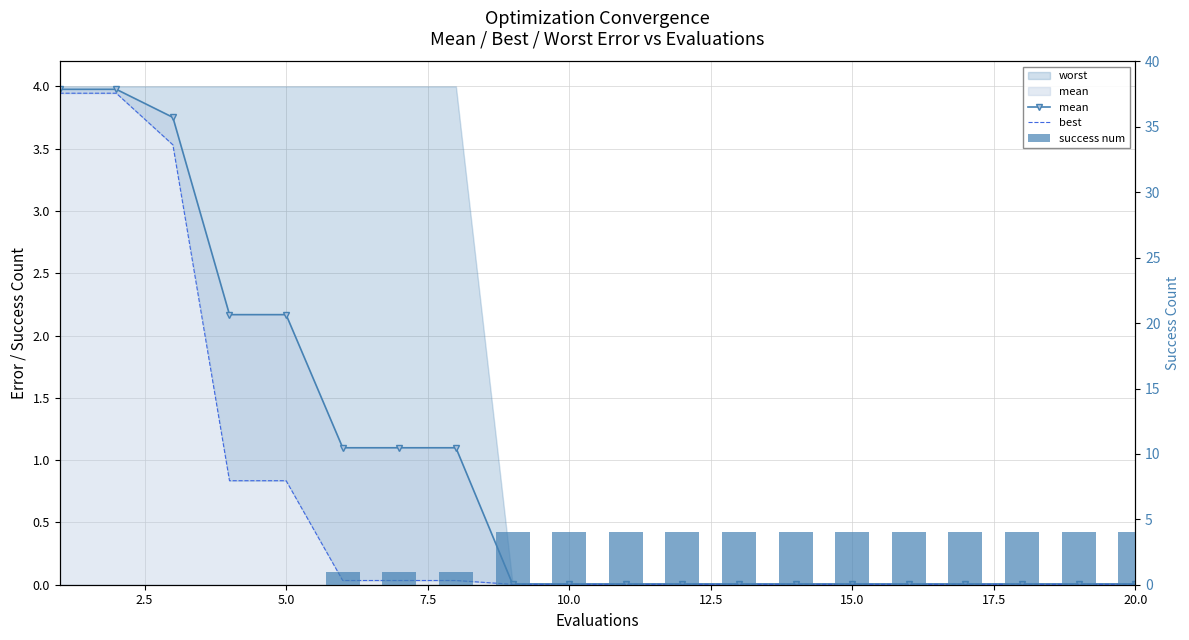

What is the maximum value shown in the chart?

4.0